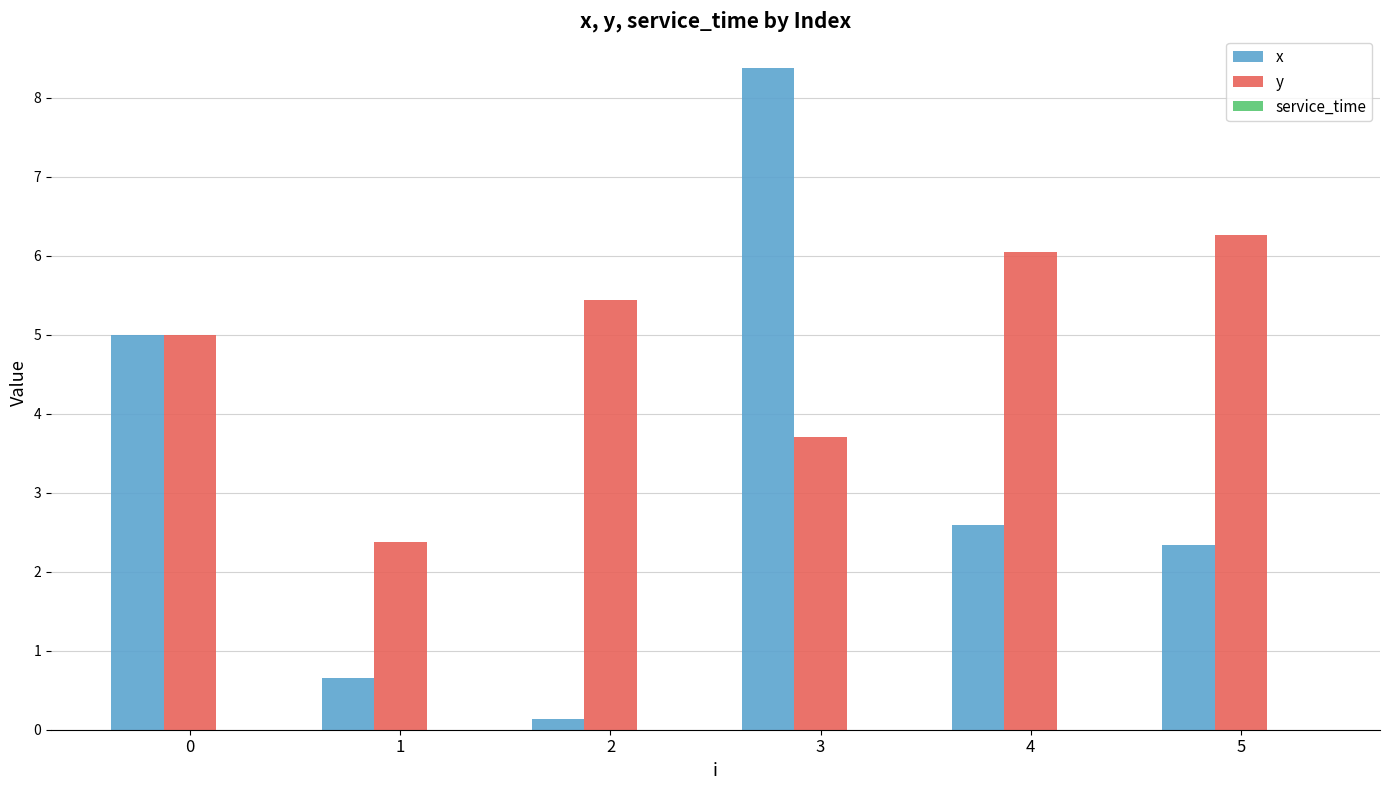

How many groups of bars are there?

6